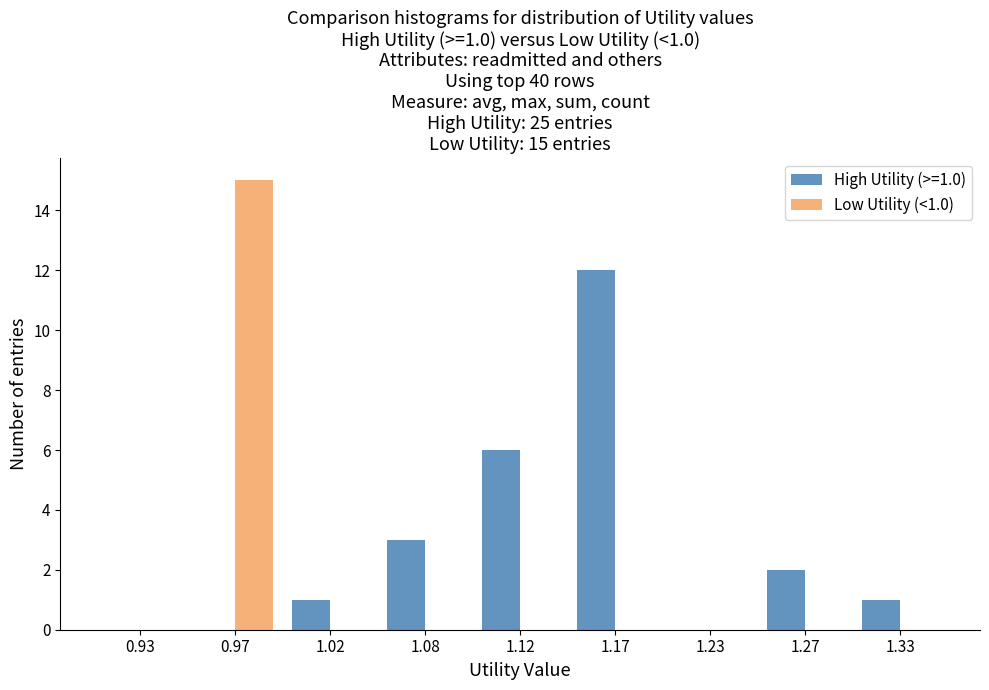

Reading left to right, list all the values displayed in this chart.

High Utility (>=1.0): 0.93=0	0.97=0	1.02=1	1.08=3	1.12=6	1.17=12	1.23=0	1.27=2	1.33=1
Low Utility (<1.0): 0.93=0	0.97=15	1.02=0	1.08=0	1.12=0	1.17=0	1.23=0	1.27=0	1.33=0